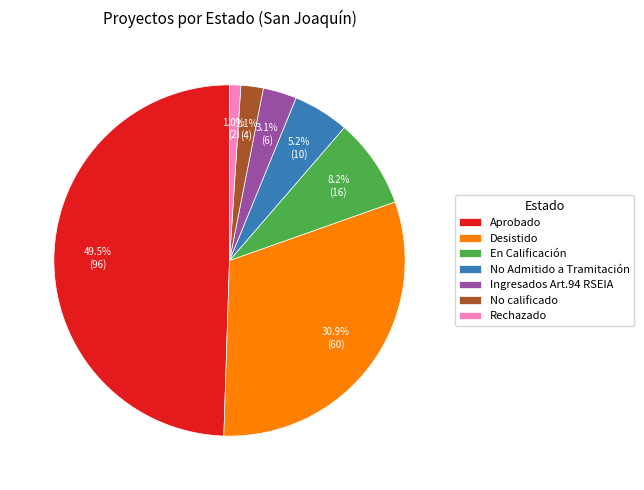

Is it true that Rechazado is 1% of the pie?

True